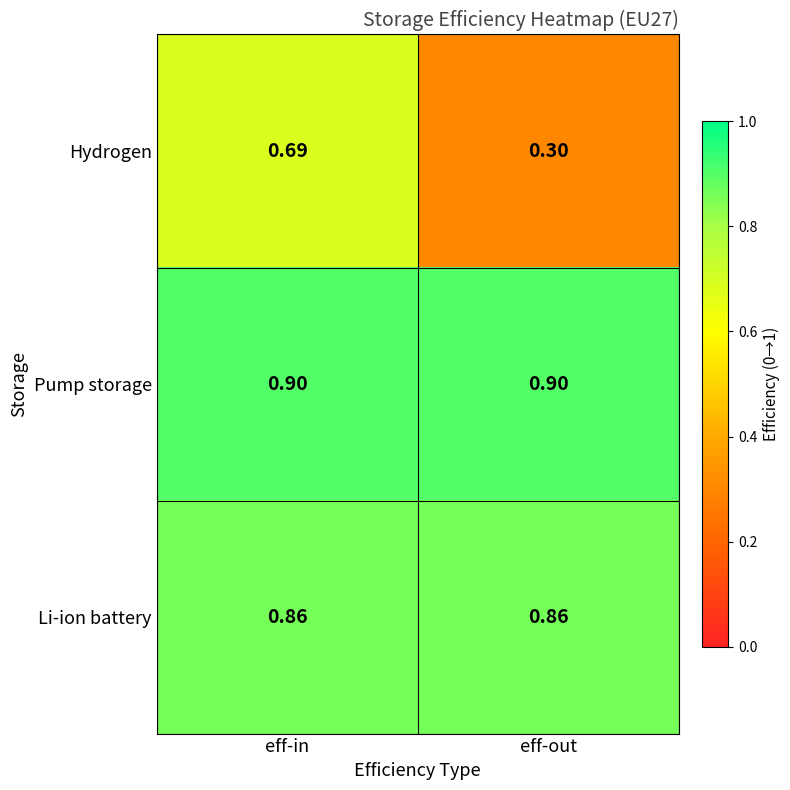

List the series in order of their peak value, highest first.

Pump storage, Li-ion battery, Hydrogen